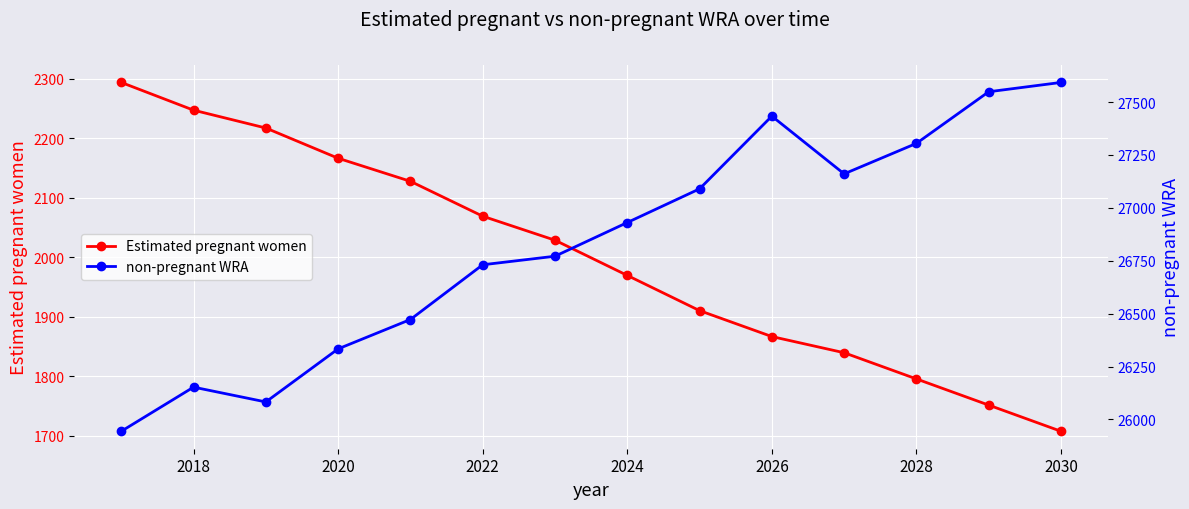

How many data points does each series have?

14